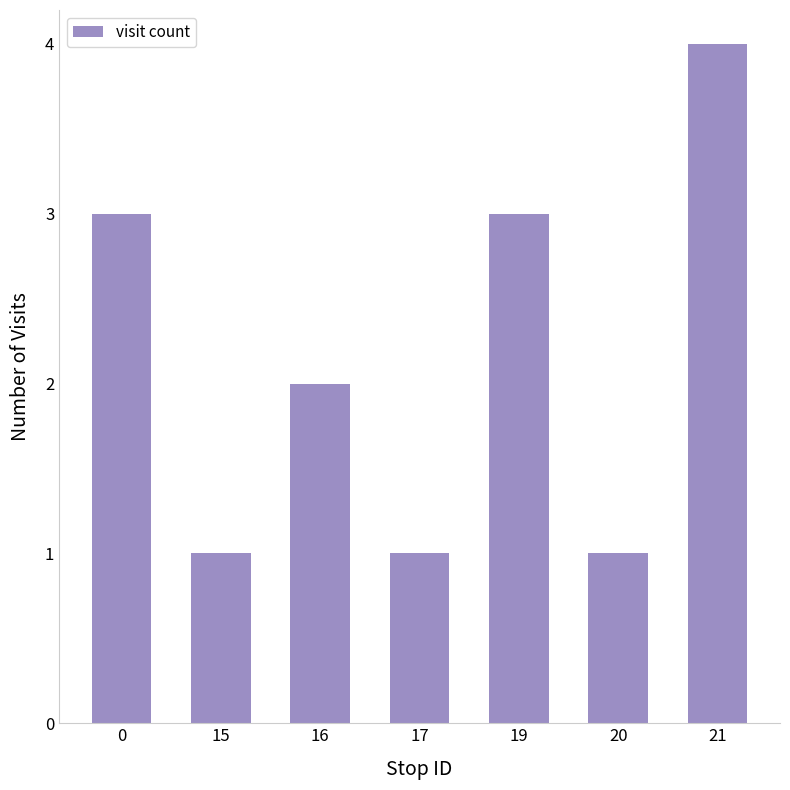

What value does the data have at 17?

1